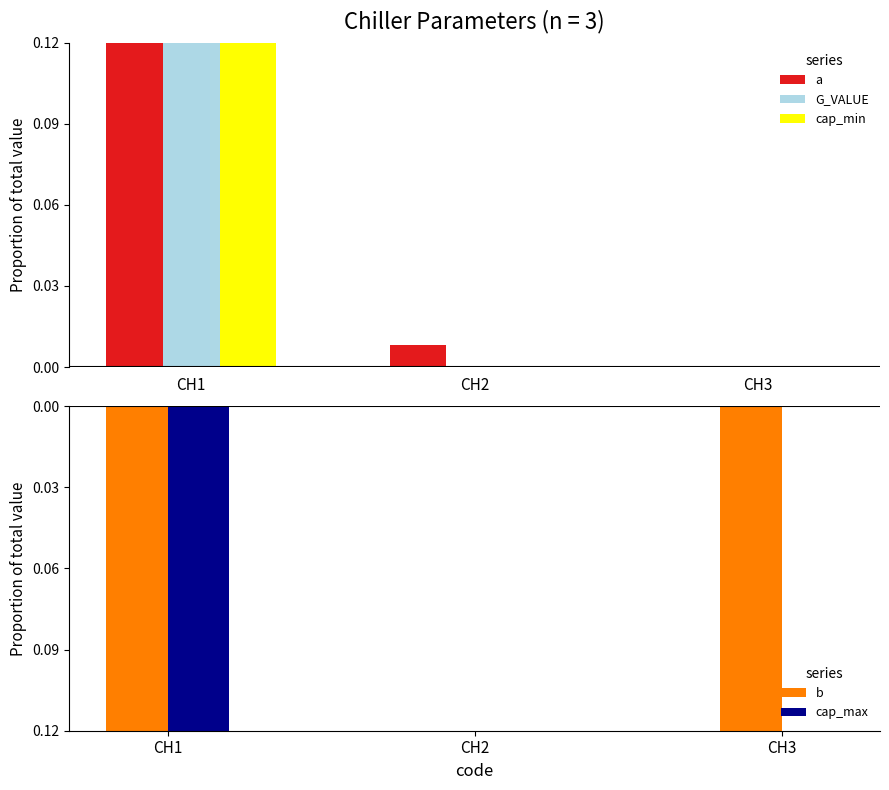

What is the total value across all series at CH1?

1.3